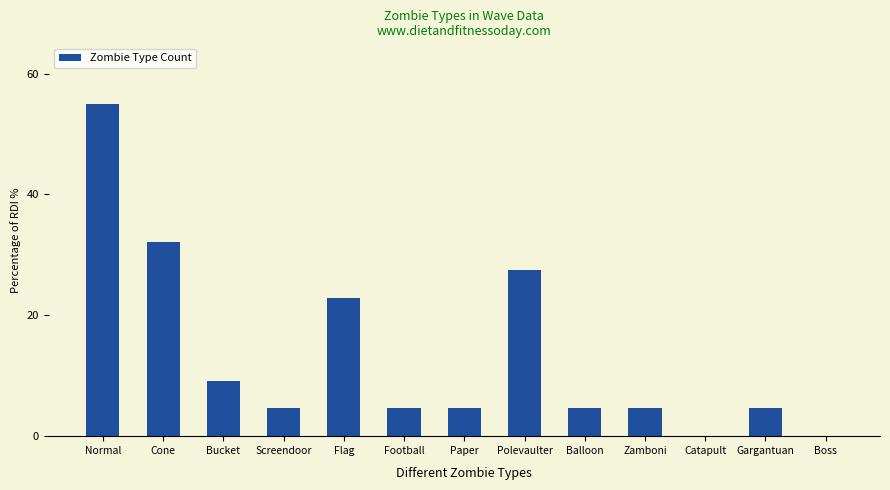

Between Flag and Paper, which is larger?

Flag